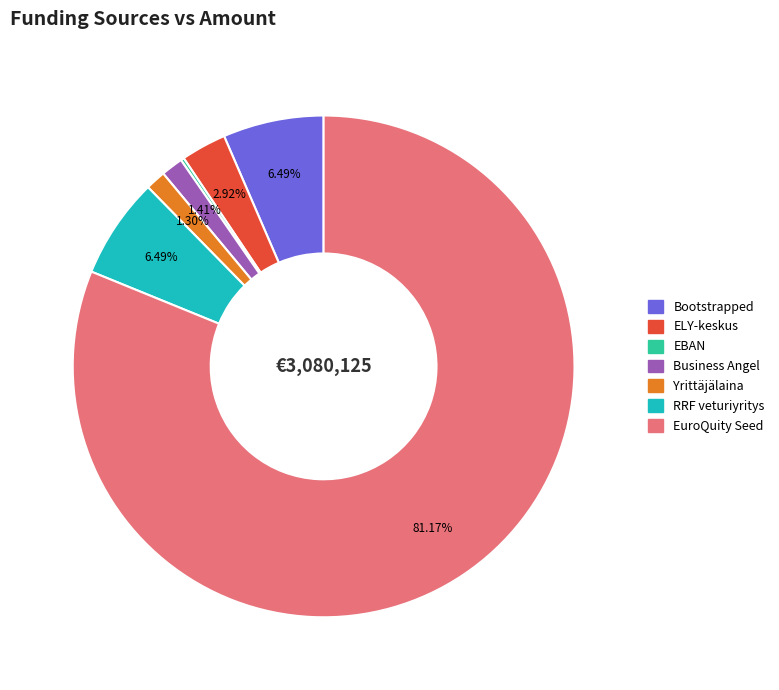

Do Business Angel and EuroQuity Seed together represent more than half of the pie?

Yes